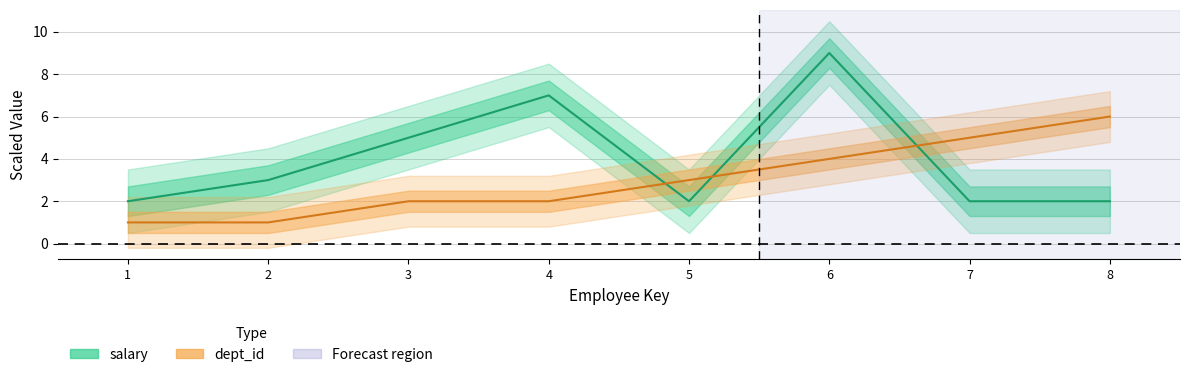

Which series has the largest range (max minus min)?

salary